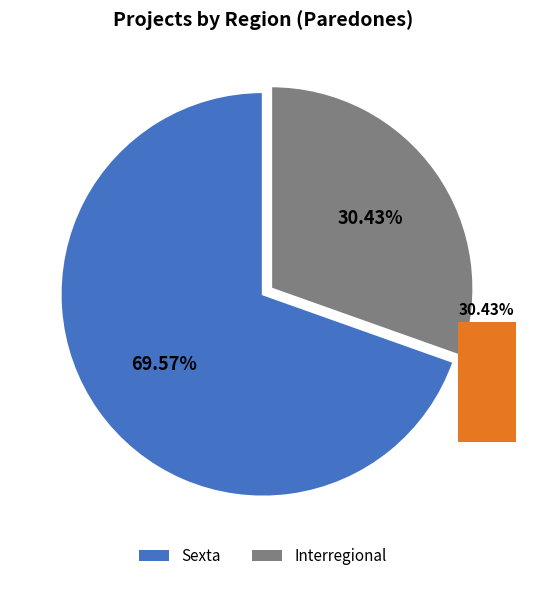

To the nearest percent, what is the average slice percentage?

50%